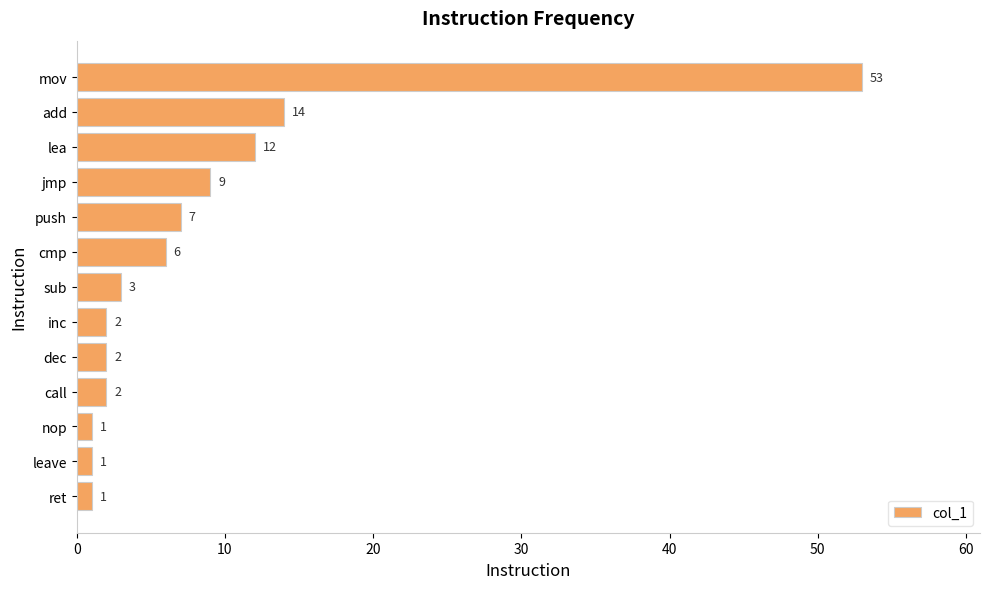

Which label corresponds to the largest value in the chart?

mov